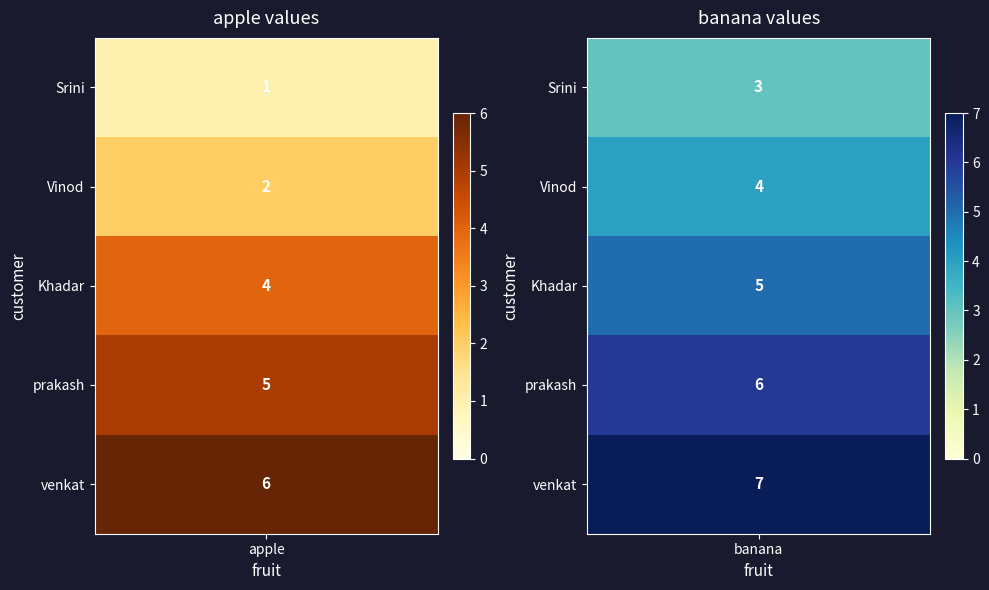

The Khadar series shows 2 at 1. True or false?

False